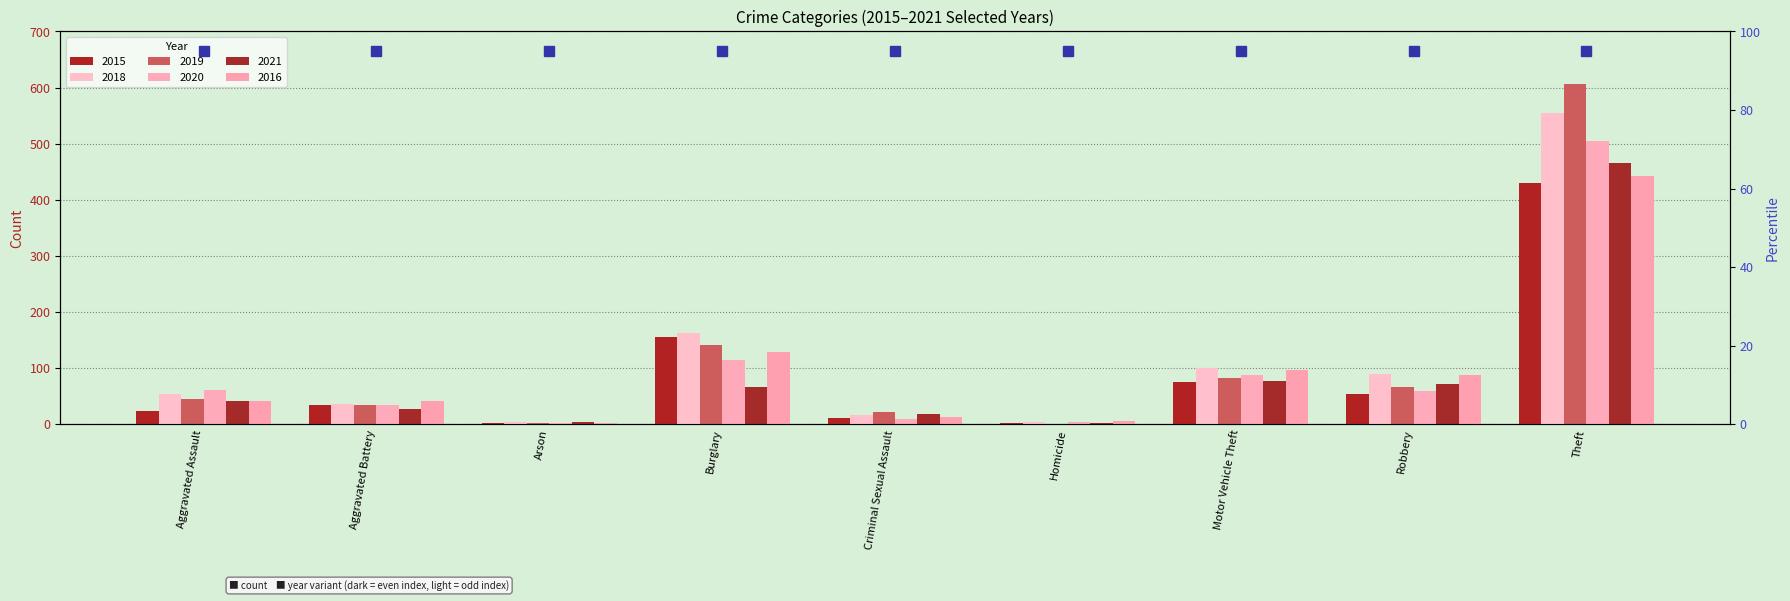

The value of 2015 at Motor Vehicle Theft is 76. True or false?

True